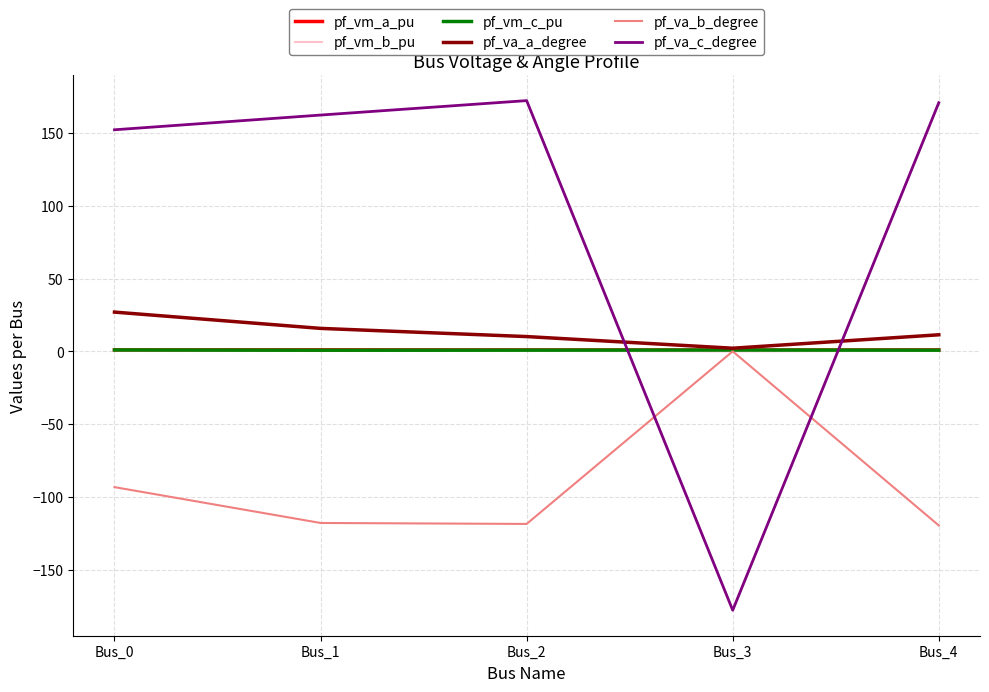

Which series has the widest spread of values?

pf_va_c_degree